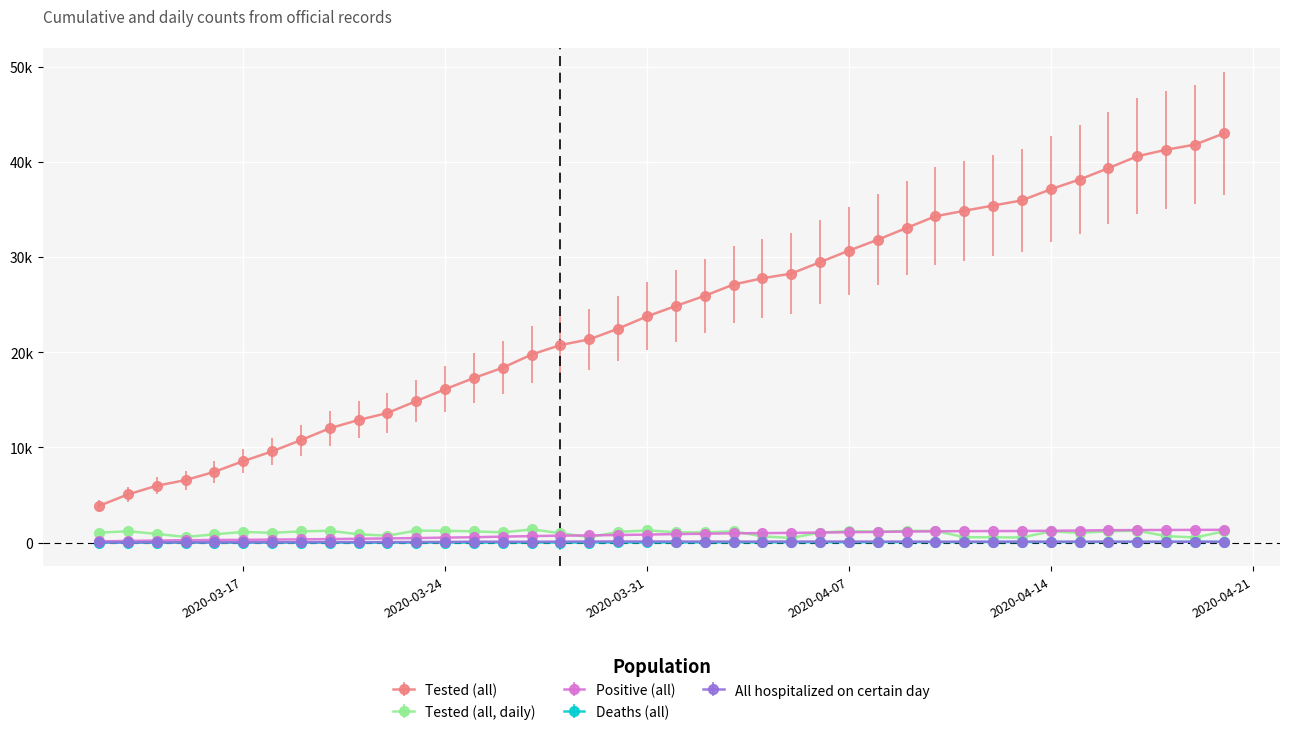

What are all the series names shown in the legend?

Tested (all), Tested (all, daily), Positive (all), Deaths (all), All hospitalized on certain day